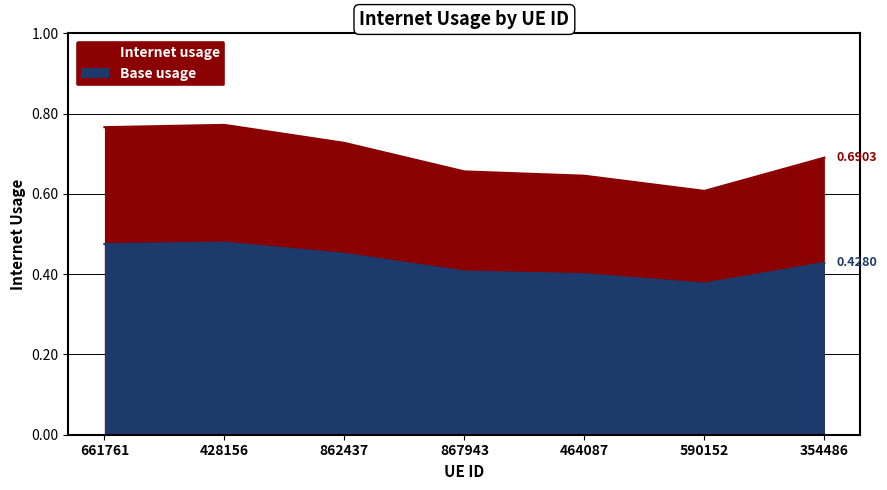

What is the sum of all values?

3.0